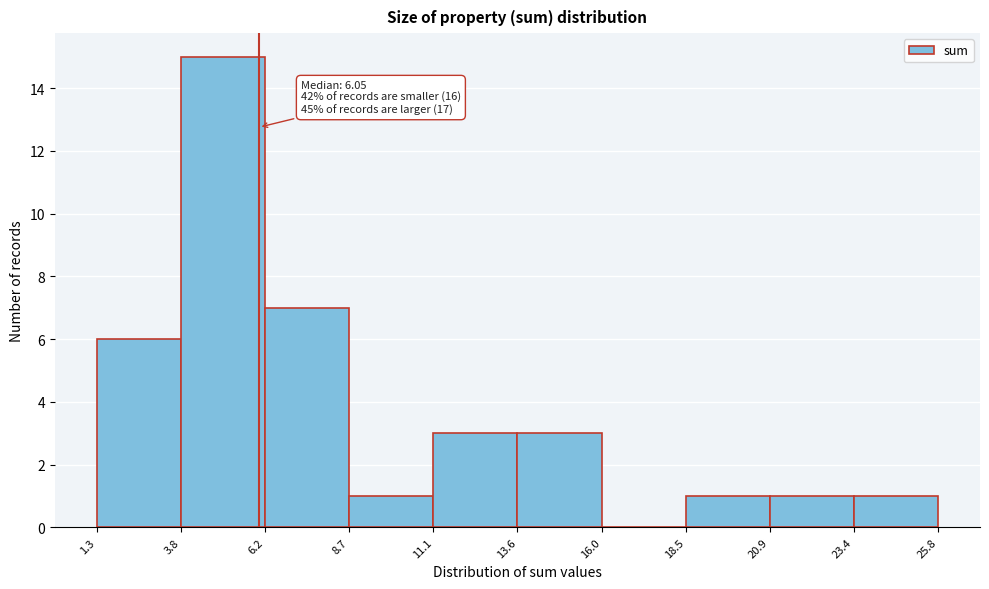

Which range on the x-axis has the tallest bar?

3.8 to 6.2